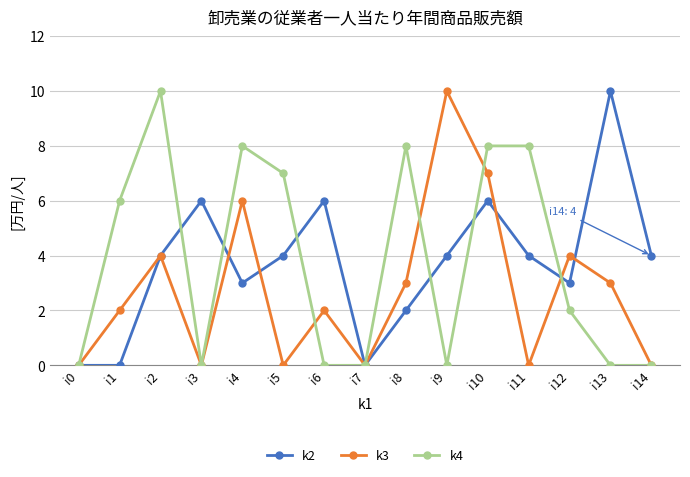

True or false: k2 has more than 2 interior local peaks.

True